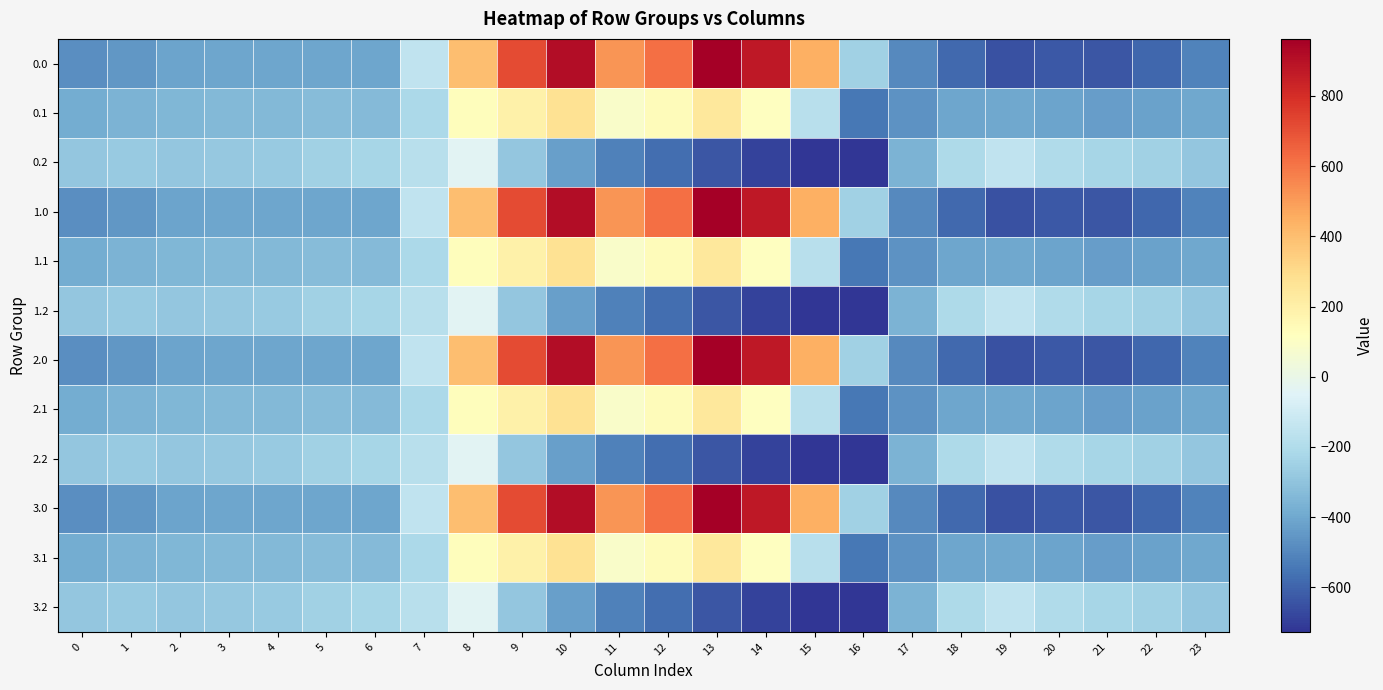

Rank the series at 23 from lowest to highest value.

0.0, 1.0, 2.0, 3.0, 0.1, 1.1, 2.1, 3.1, 0.2, 1.2, 2.2, 3.2